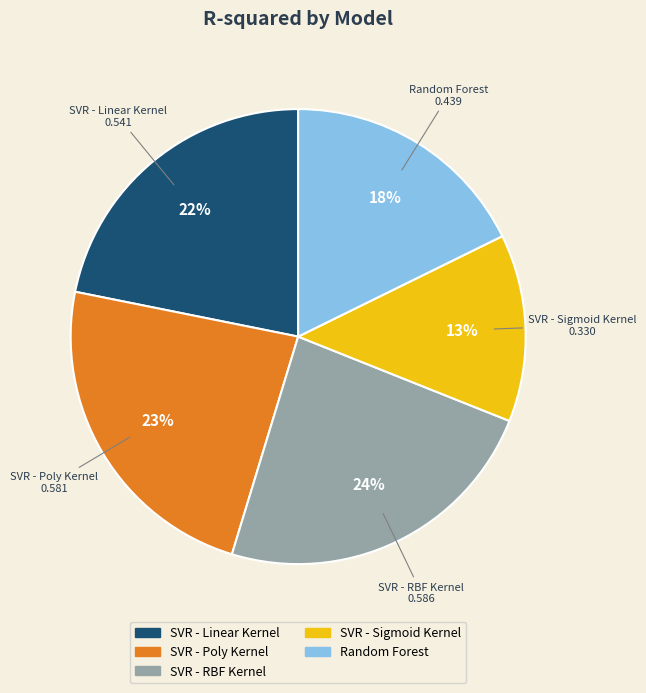

True or false: SVR - Linear Kernel accounts for 16% of the total.

False